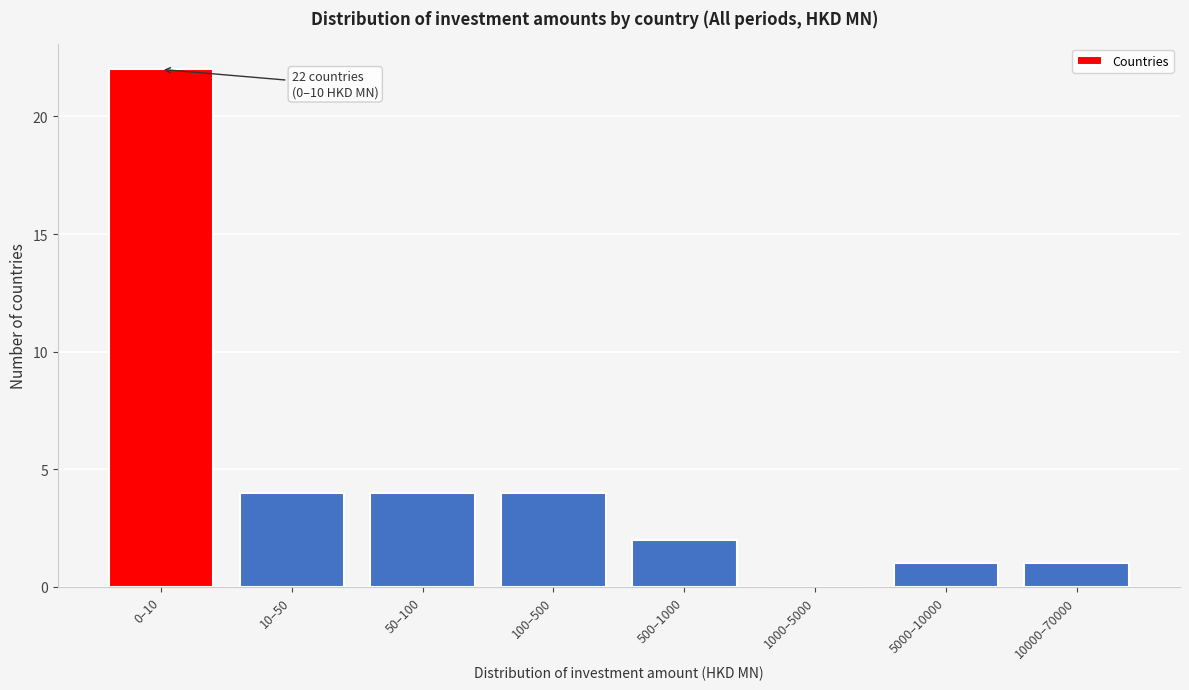

Reading right to left, extract all data points from this chart.

10000–70000=1	5000–10000=1	1000–5000=0	500–1000=2	100–500=4	50–100=4	10–50=4	0–10=22